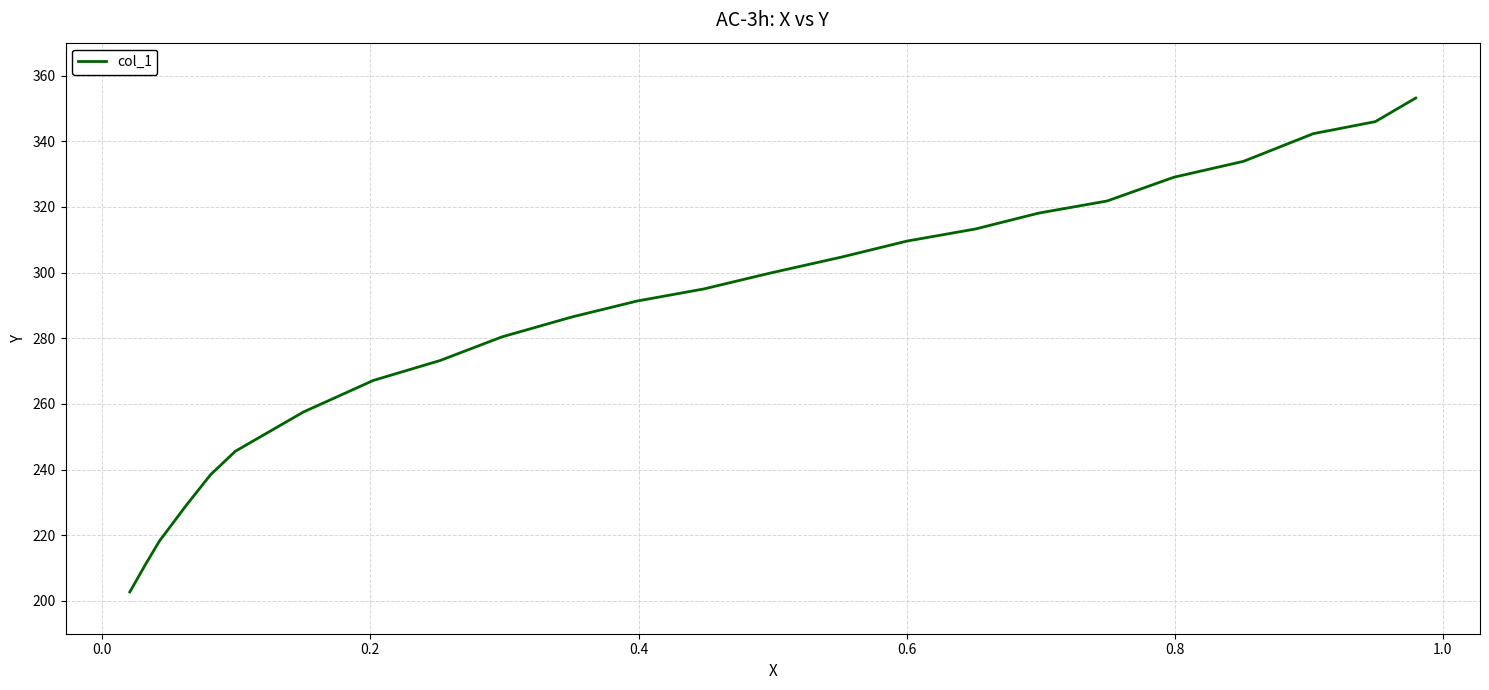

What is the maximum value shown in the chart?

353.1